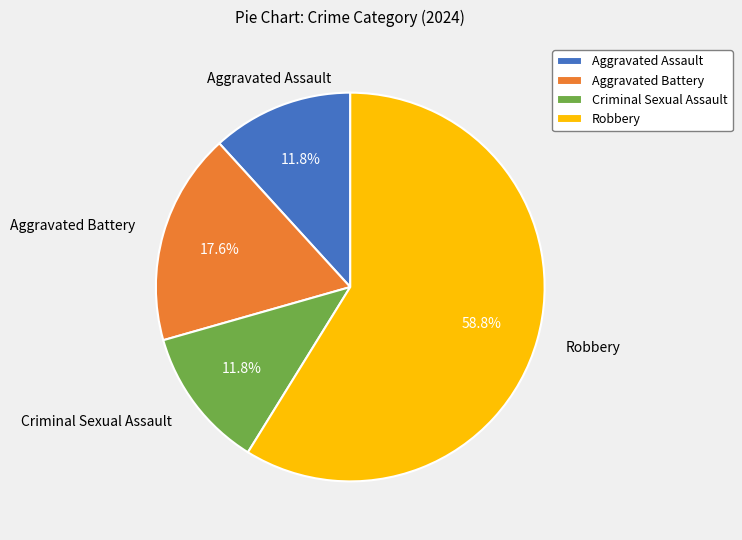

To the nearest percent, what is the difference between the largest and smallest slice percentages?

47%